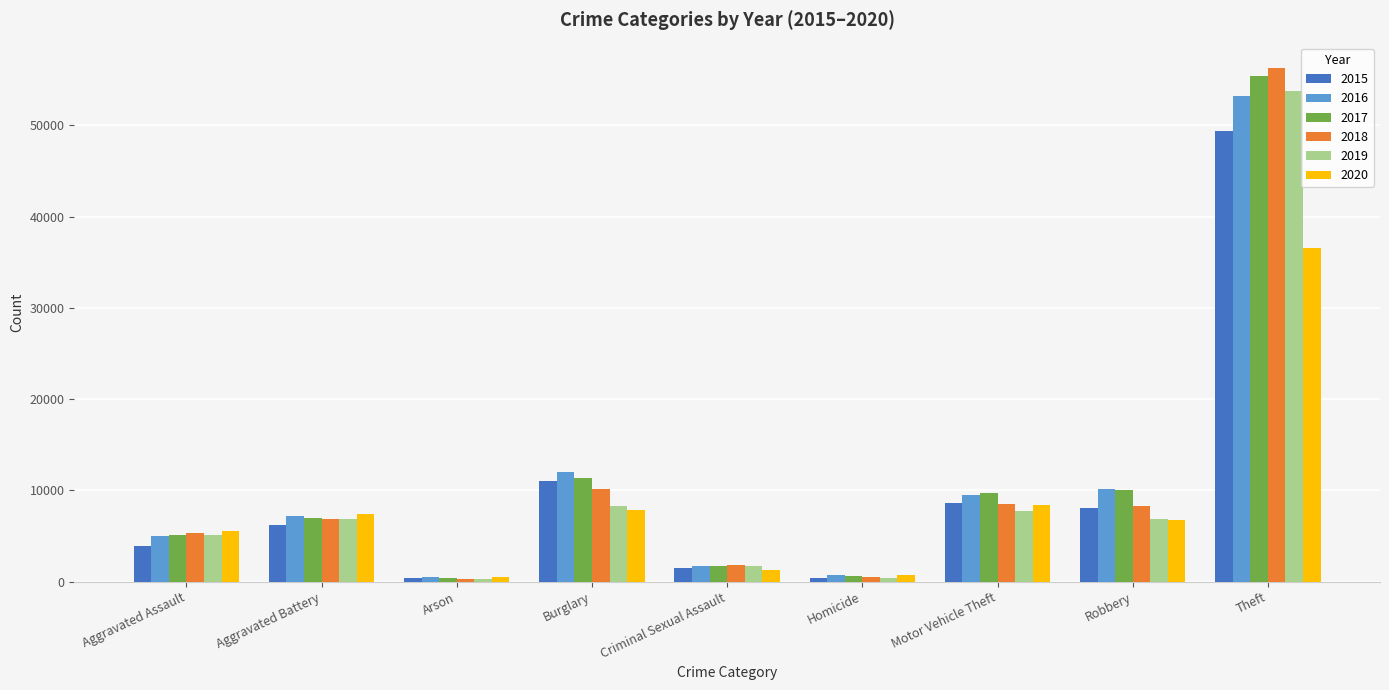

Is it true that 2020 equals 1841 at Burglary?

False